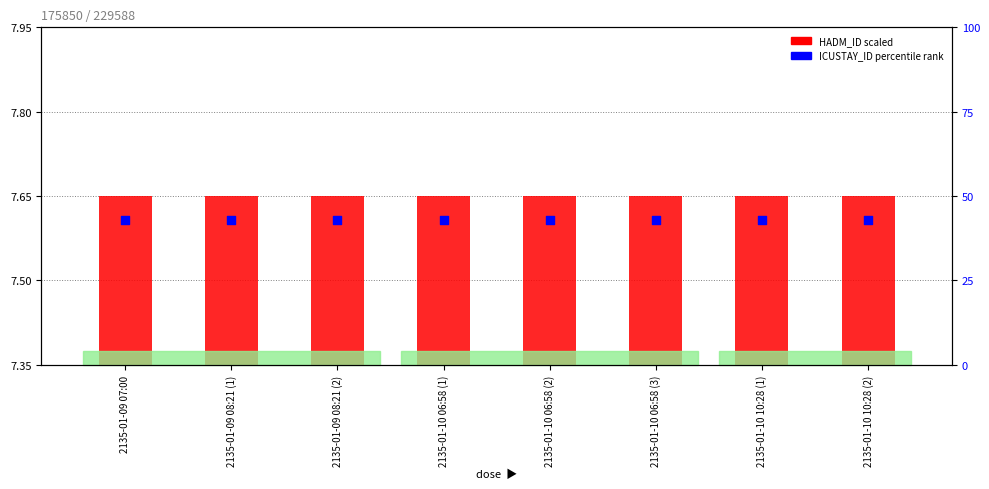

Which series contains the lowest Y value?

HADM_ID scaled